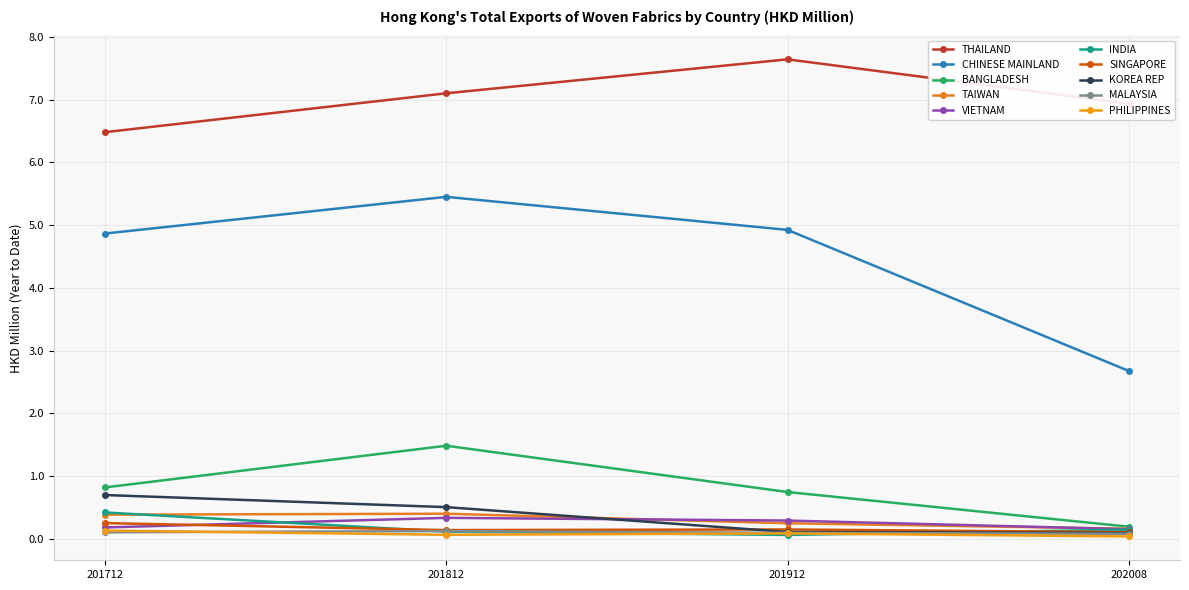

How many categories are shown in the chart?

4